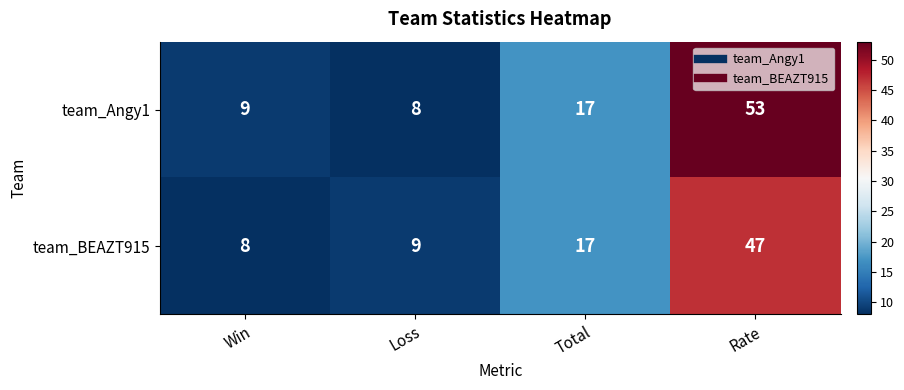

Rank the series by their maximum value, from lowest to highest.

team_BEAZT915, team_Angy1